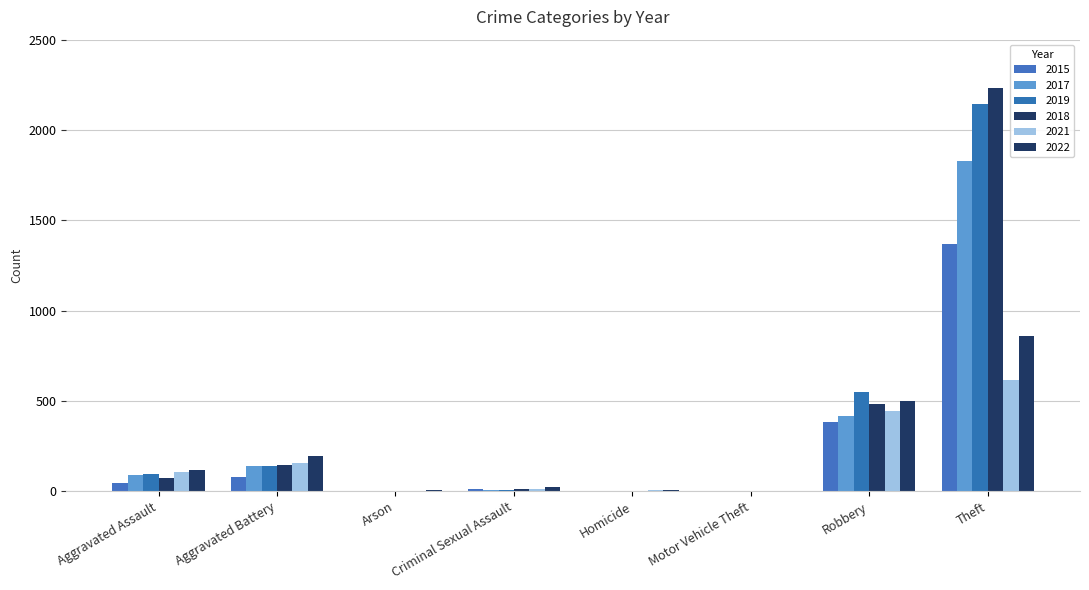

What is the label of the 8th bar from the left?

Theft